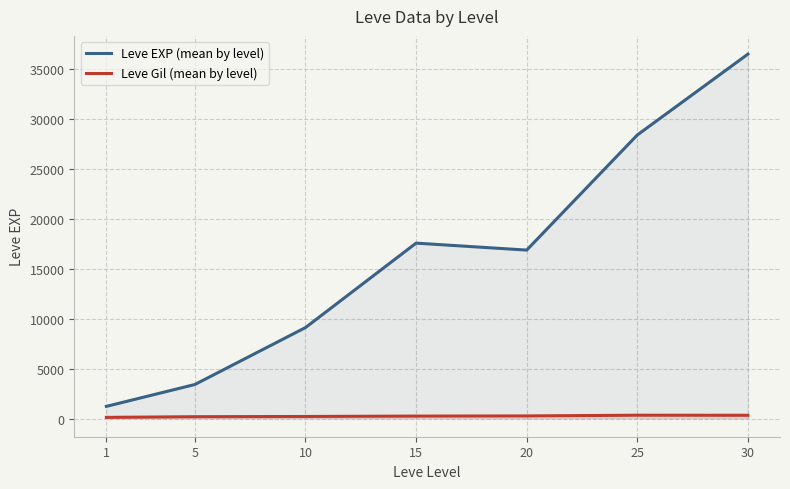

Which has a higher value, 20 or 30?

30